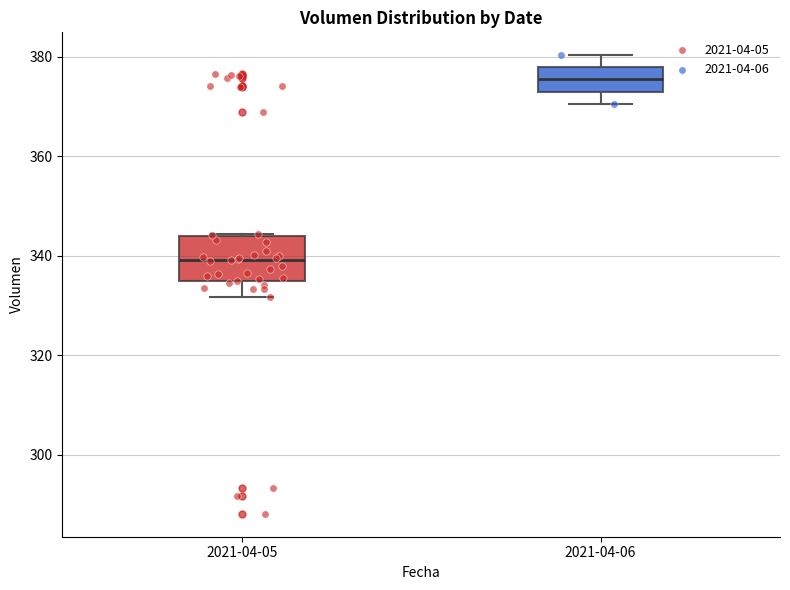

Where is the upper edge of the box for 2021-04-05 on the y-axis? The values are not printed on the chart, so give them approximately, as read against the axis.

344